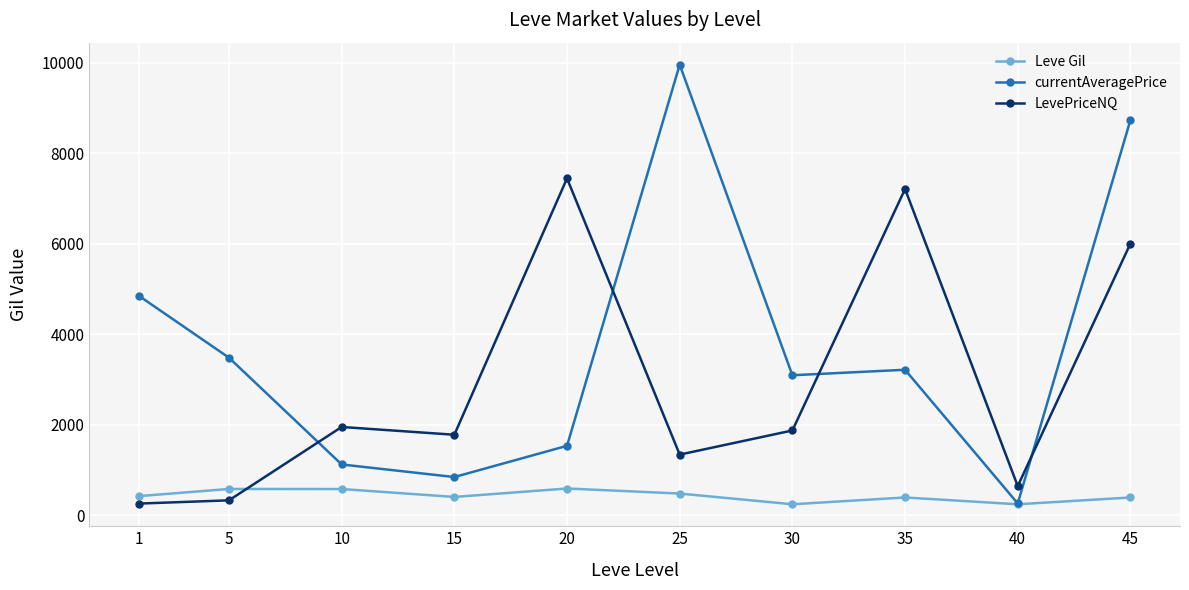

Where do LevePriceNQ and currentAveragePrice first cross each other?

5 and 10